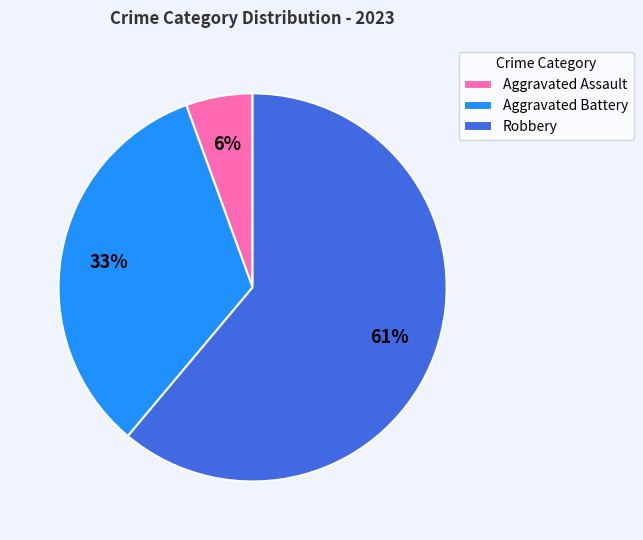

To the nearest percent, what is the average slice percentage?

33%